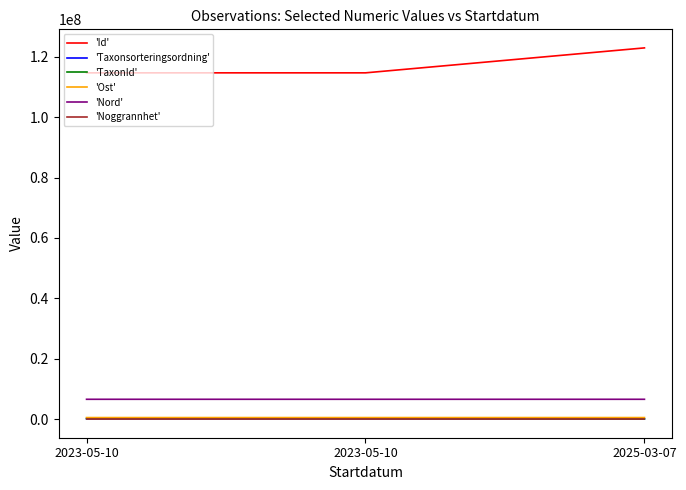

Does the chart display data point markers on the line(s)?

No